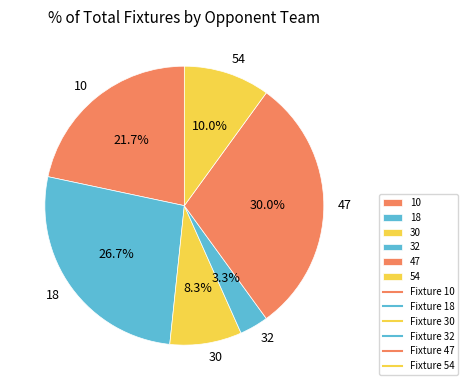

Between 10 and 18, which is larger?

18